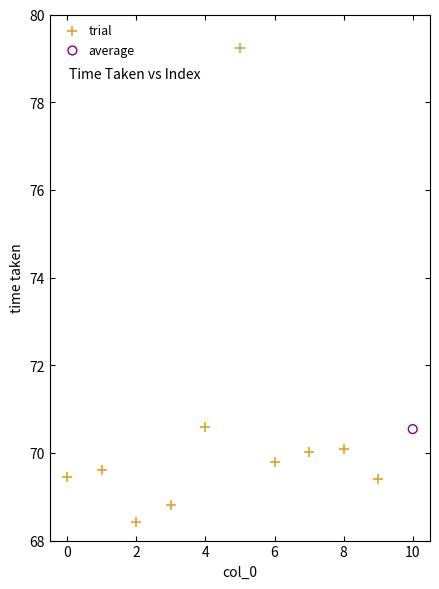

What are all the series names shown in the legend?

trial, average